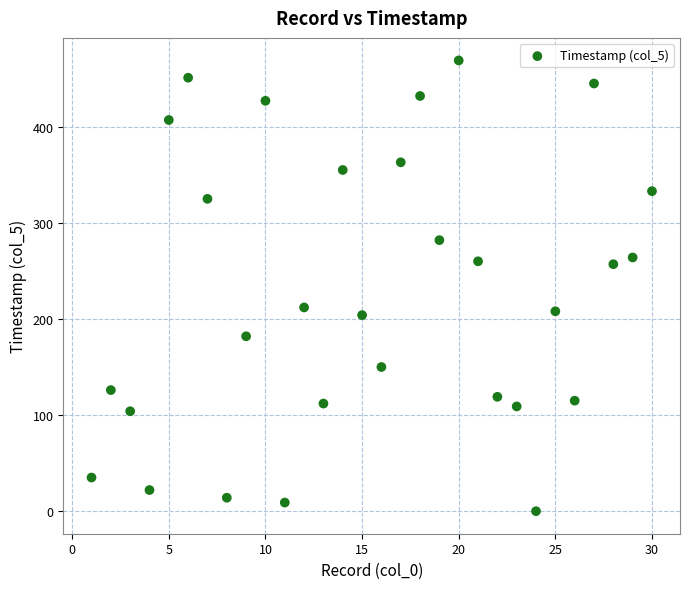

What is the range of Y values (max minus min)?

469